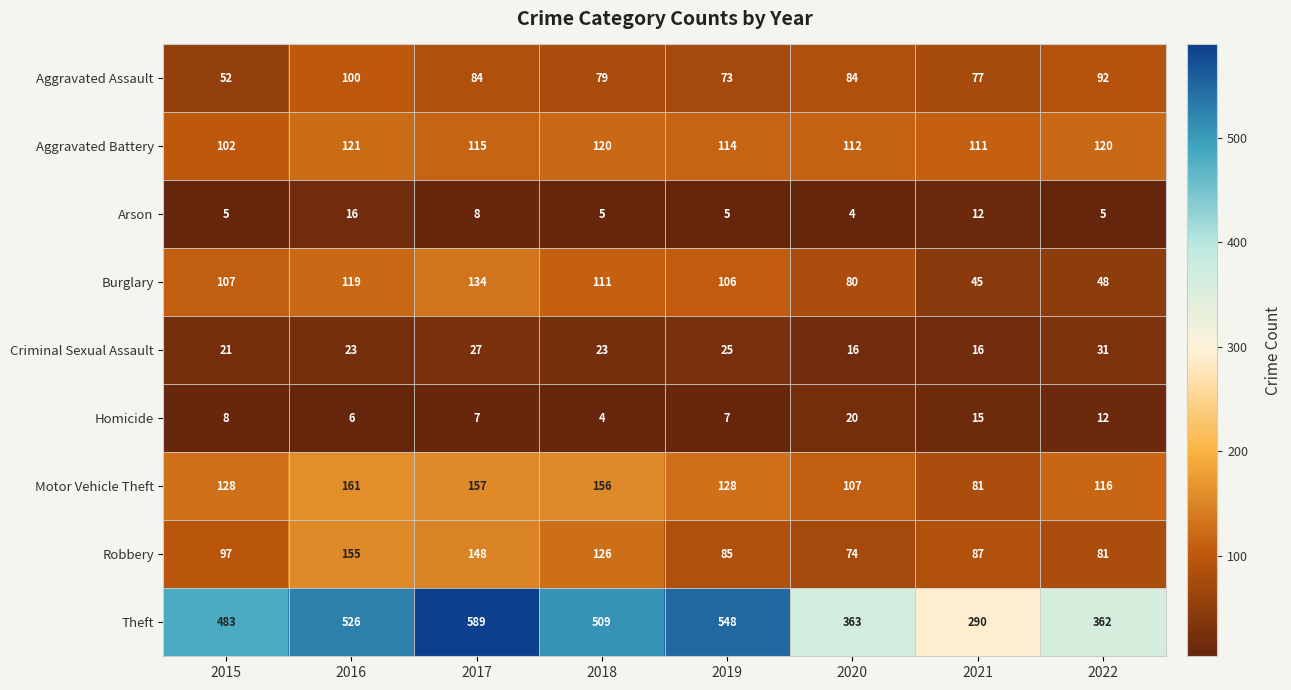

Which series has the largest range (max minus min)?

Theft